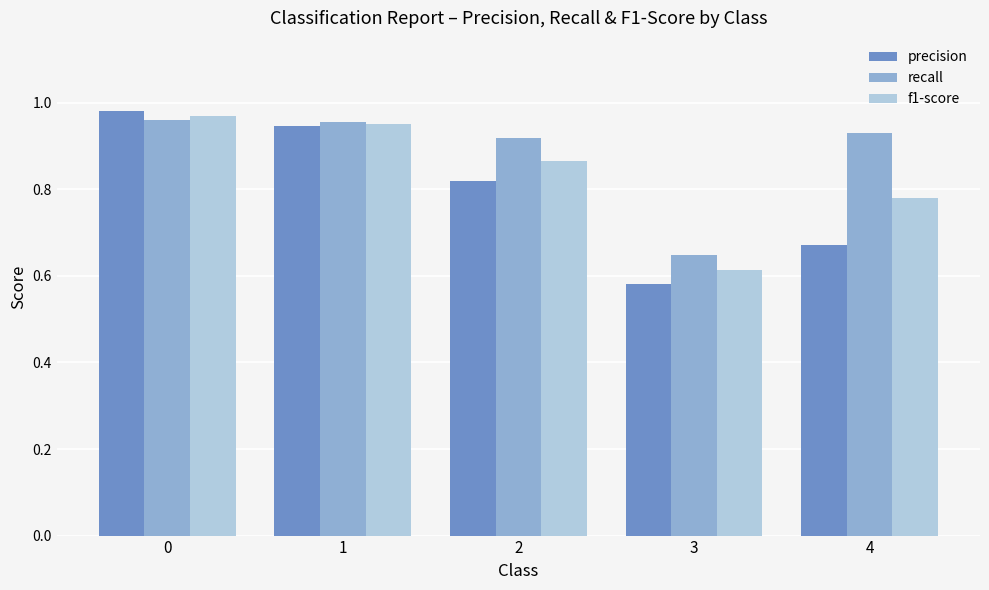

Which category has the lowest value across all series?

3